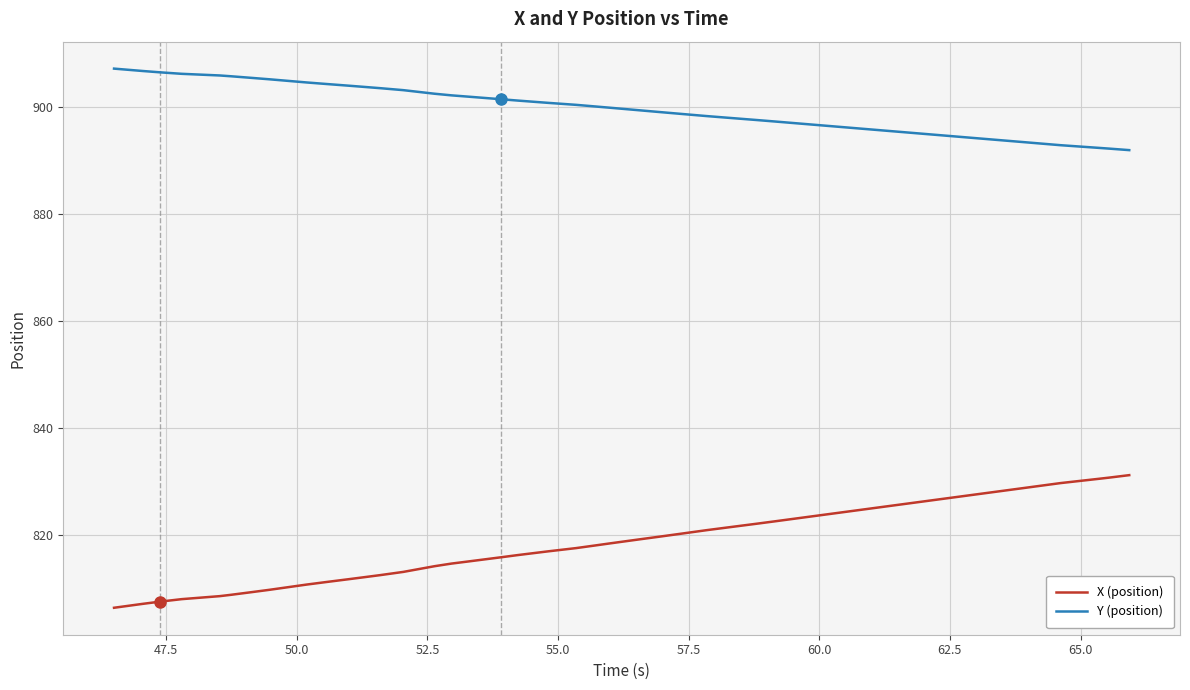

Does the chart display data point markers on the line(s)?

No